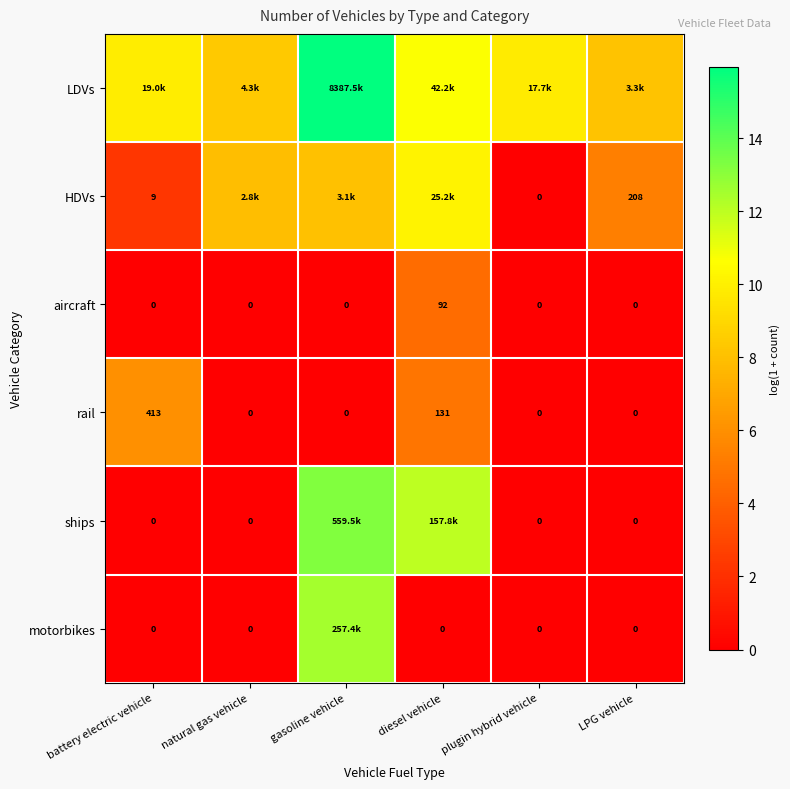

Between diesel vehicle and plugin hybrid vehicle, which series saw the biggest shift?

ships